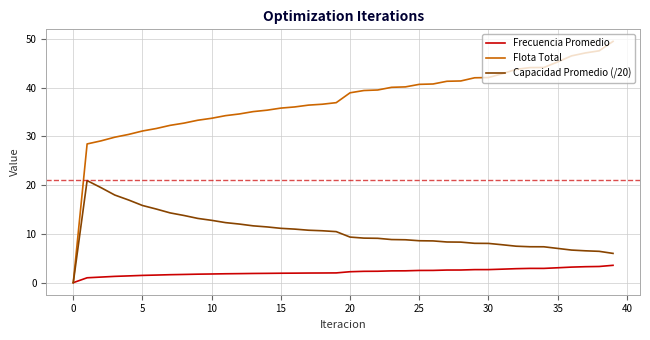

List the series in order of their peak value, lowest first.

Frecuencia Promedio, Capacidad Promedio (/20), Flota Total